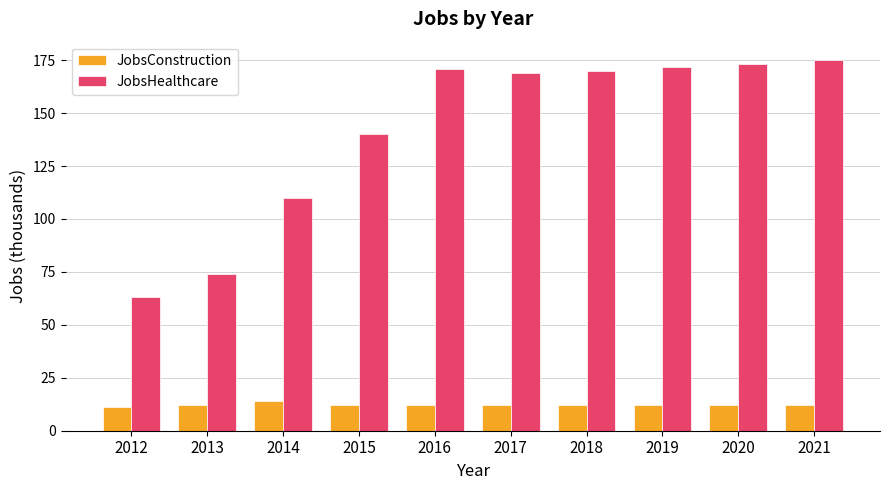

What are all the series names shown in the legend?

JobsConstruction, JobsHealthcare